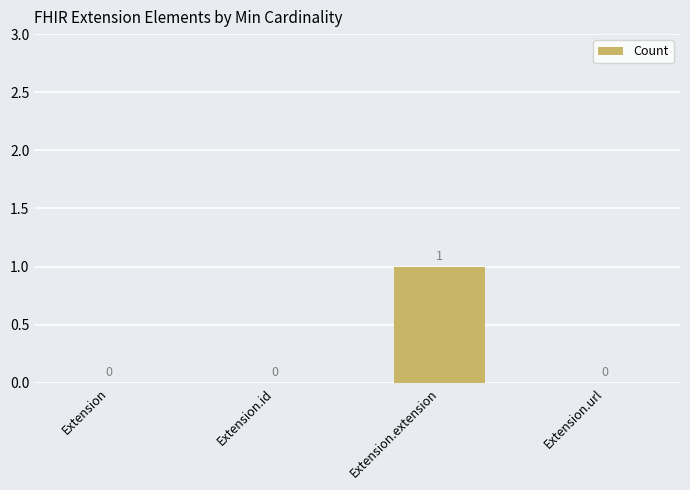

How many values are between 0 and 1?

4